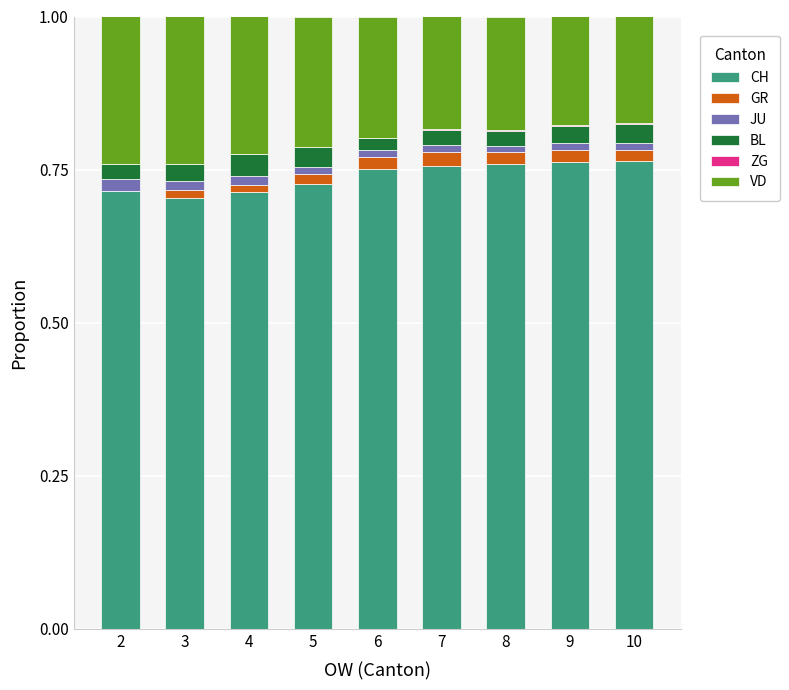

The CH series shows 1.1 at 4. True or false?

False